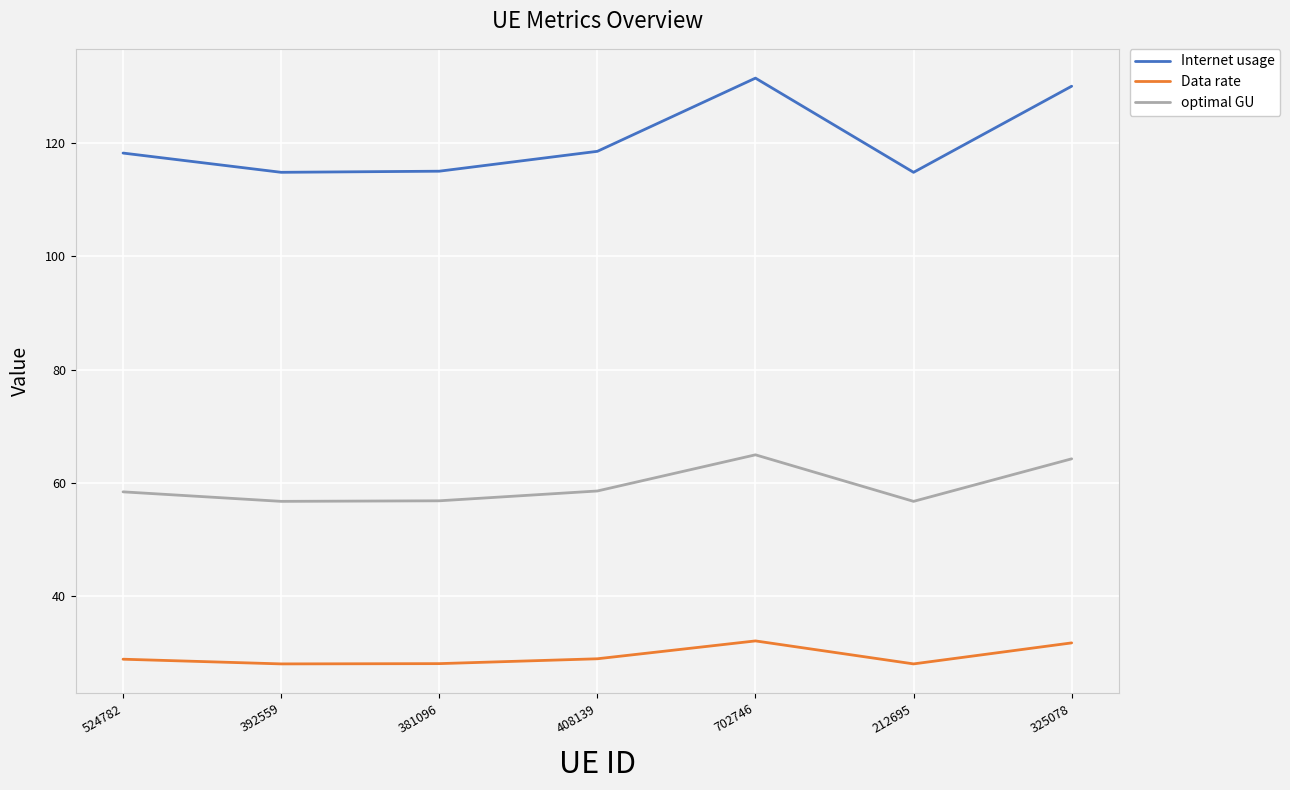

Rank the series by their average value, from highest to lowest.

Internet usage, optimal GU, Data rate